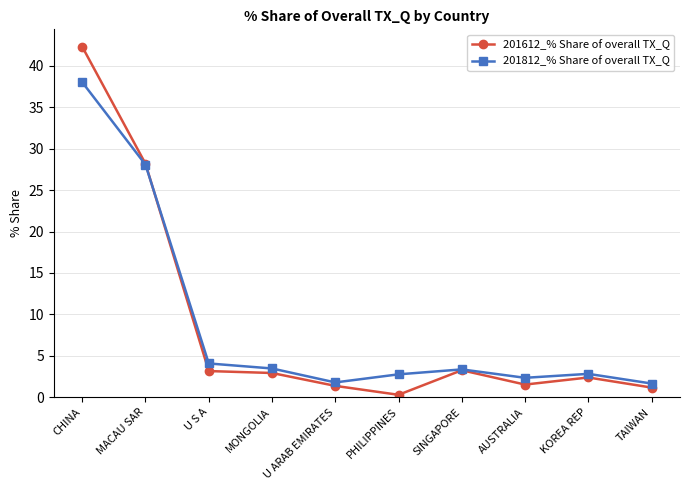

Rank the series by their maximum value, from highest to lowest.

201612_% Share of overall TX_Q, 201812_% Share of overall TX_Q